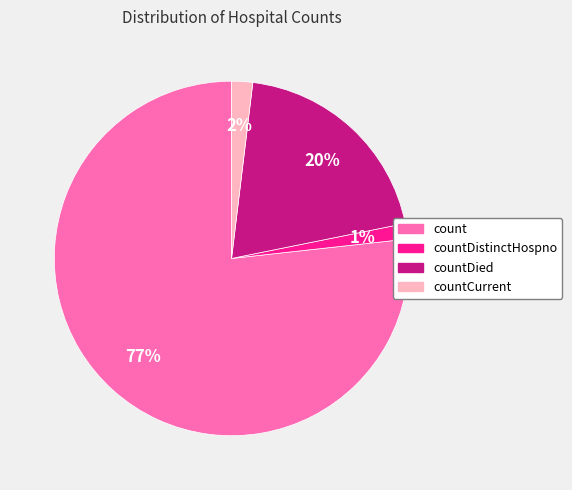

Does any single category account for the majority?

Yes